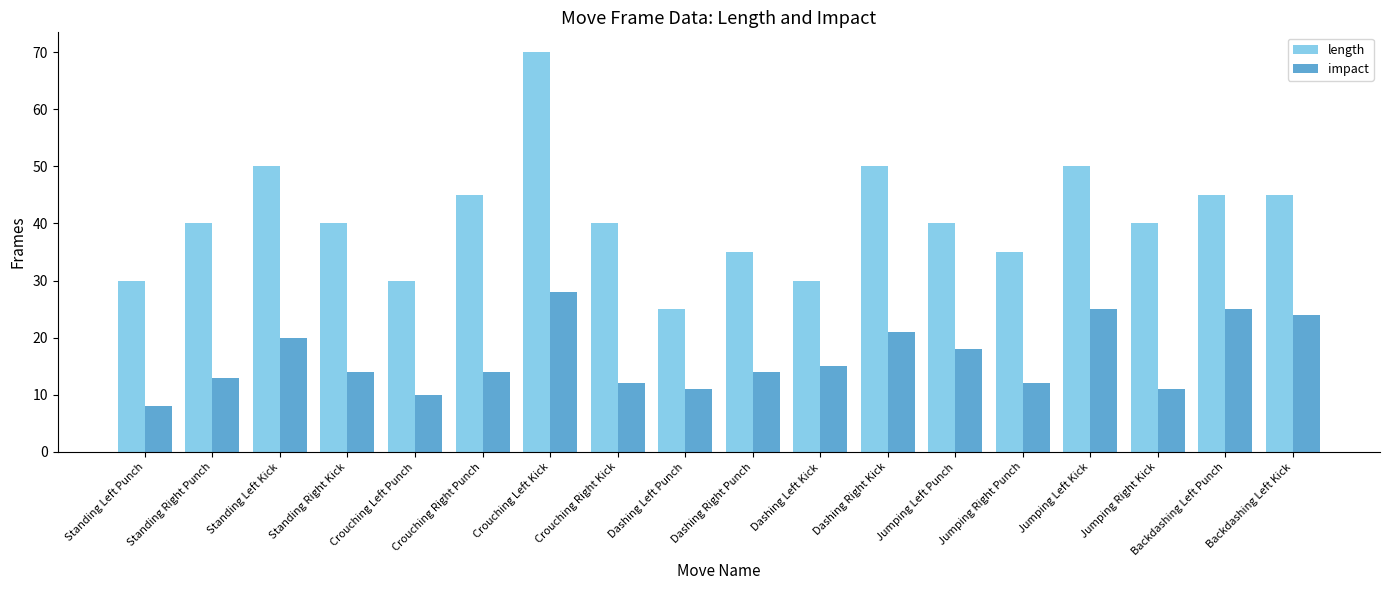

What position from the left is Jumping Right Kick?

16